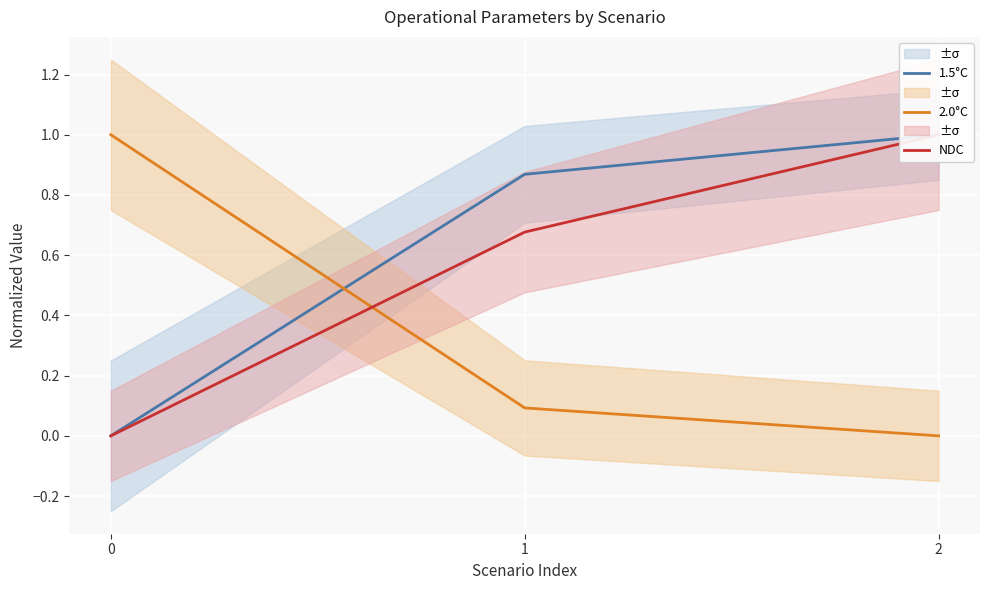

Rank the series by their average value, from highest to lowest.

1.5°C, NDC, 2.0°C